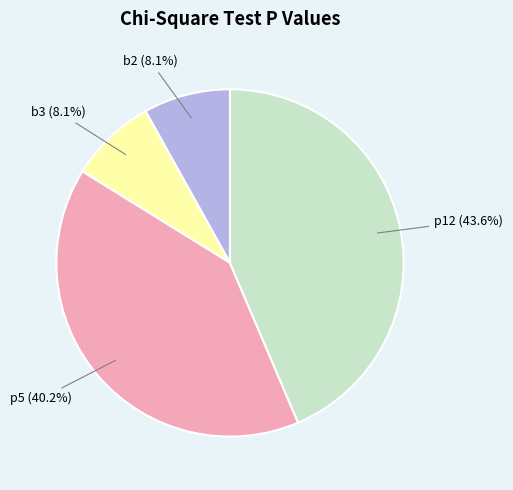

How many segments does this pie chart have?

4